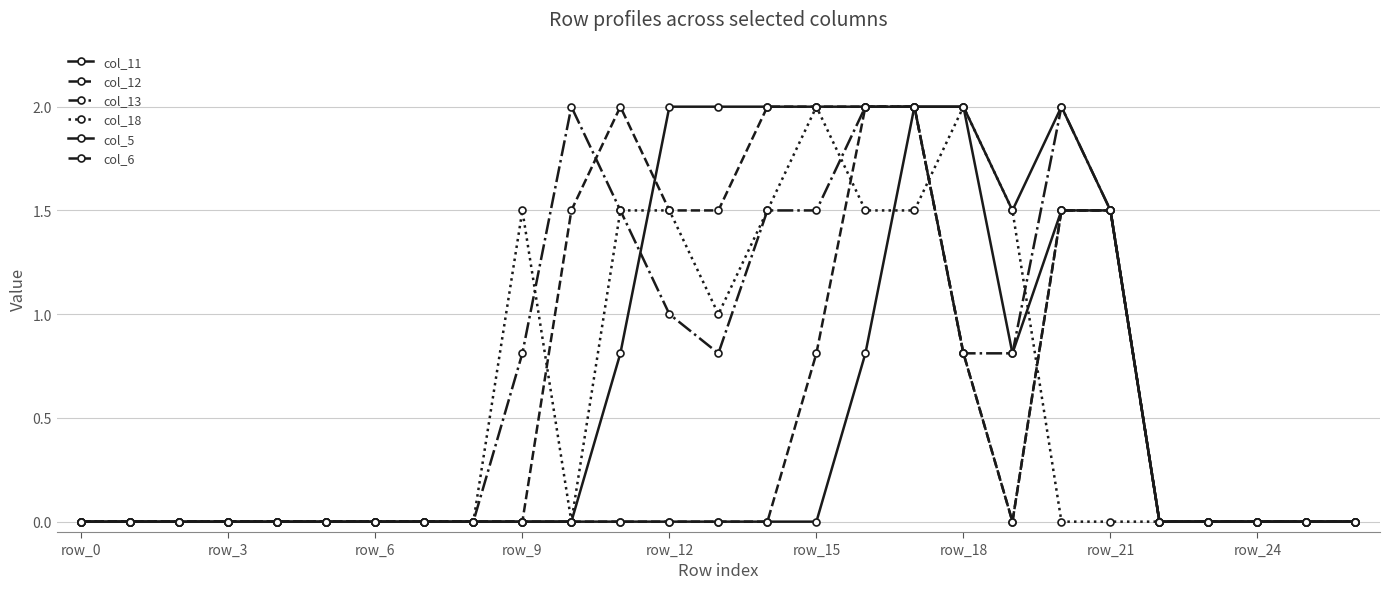

How many lines are shown in the chart?

6